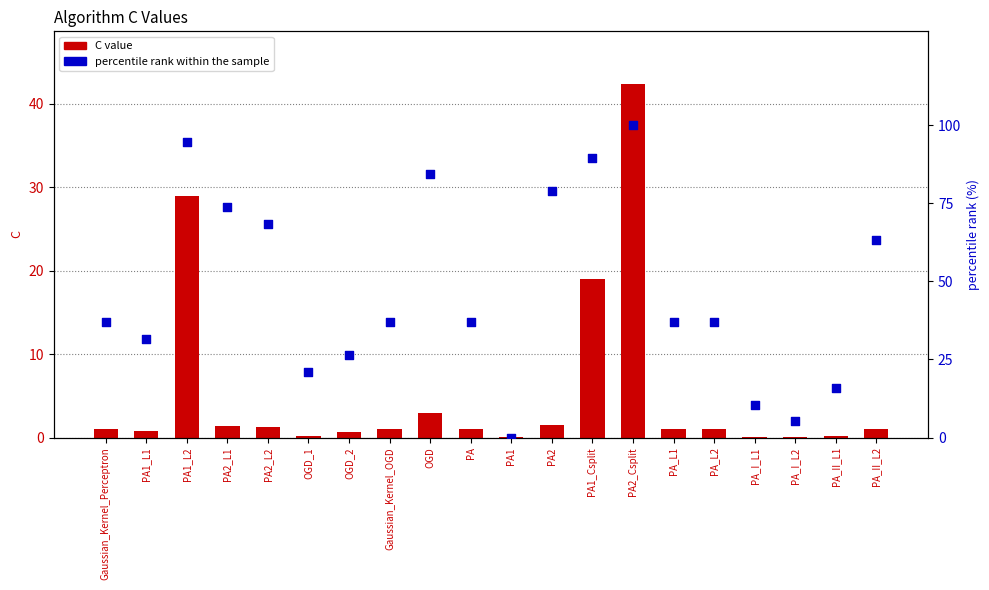

At which category is the sum across all series the highest?

PA2_Csplit